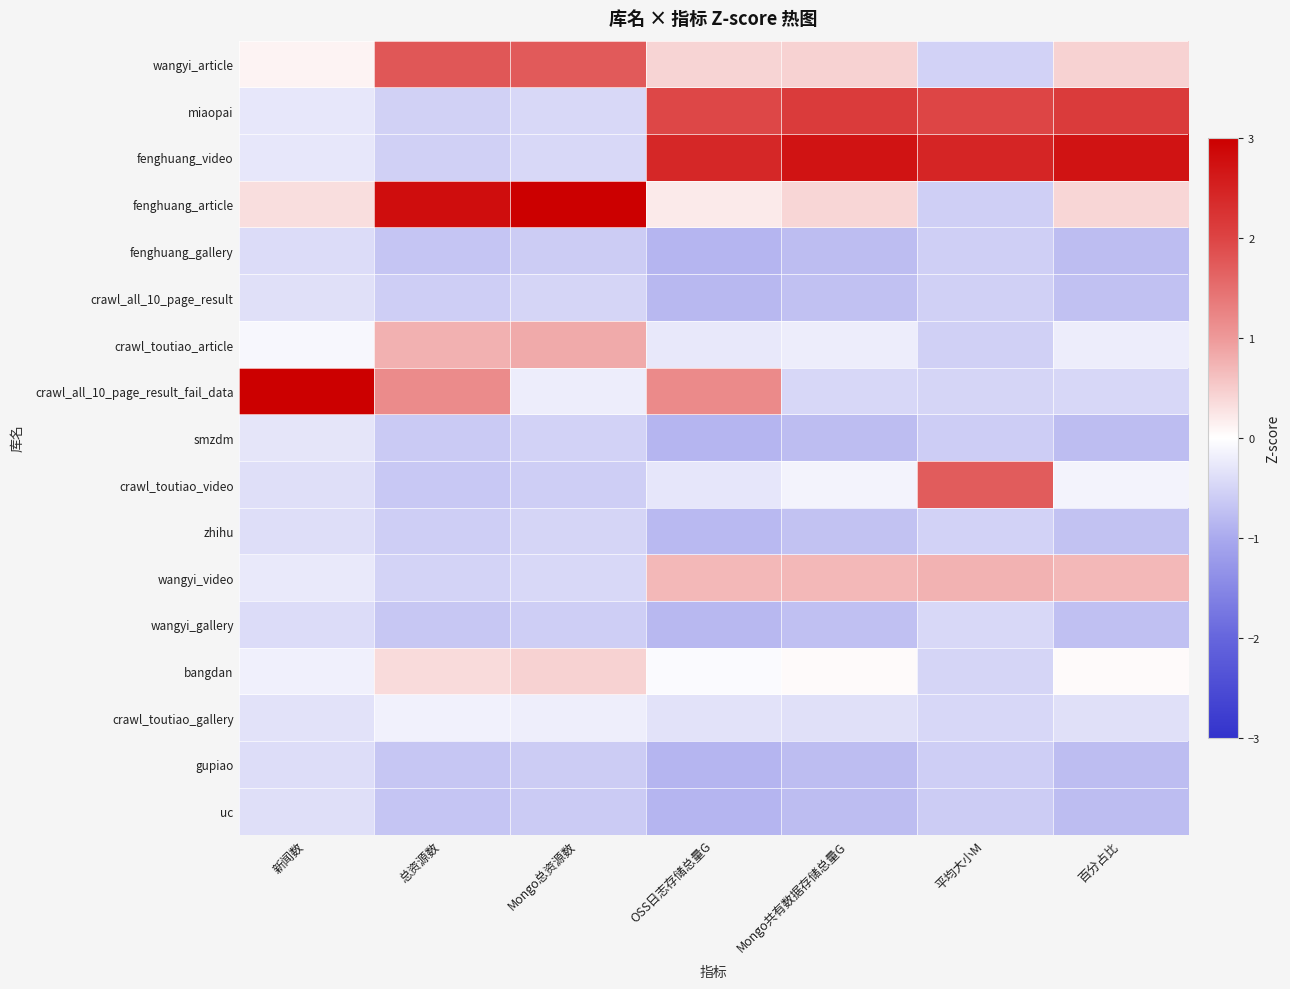

Reading right to left, extract all data points from this chart.

wangyi_article: 百分占比=0.4	平均大小M=-0.5	Mongo共有数据存储总量G=0.4	OSS日志存储总量G=0.4	Mongo总资源数=1.7	总资源数=1.8	新闻数=0.1
miaopai: 百分占比=2.1	平均大小M=2.0	Mongo共有数据存储总量G=2.1	OSS日志存储总量G=2.0	Mongo总资源数=-0.4	总资源数=-0.5	新闻数=-0.3
fenghuang_video: 百分占比=2.7	平均大小M=2.4	Mongo共有数据存储总量G=2.7	OSS日志存储总量G=2.4	Mongo总资源数=-0.4	总资源数=-0.5	新闻数=-0.3
fenghuang_article: 百分占比=0.4	平均大小M=-0.6	Mongo共有数据存储总量G=0.4	OSS日志存储总量G=0.2	Mongo总资源数=3.2	总资源数=2.8	新闻数=0.3
fenghuang_gallery: 百分占比=-0.8	平均大小M=-0.6	Mongo共有数据存储总量G=-0.8	OSS日志存储总量G=-0.9	Mongo总资源数=-0.6	总资源数=-0.7	新闻数=-0.4
crawl_all_10_page_result: 百分占比=-0.7	平均大小M=-0.5	Mongo共有数据存储总量G=-0.7	OSS日志存储总量G=-0.8	Mongo总资源数=-0.5	总资源数=-0.6	新闻数=-0.4
crawl_toutiao_article: 百分占比=-0.2	平均大小M=-0.5	Mongo共有数据存储总量G=-0.2	OSS日志存储总量G=-0.3	Mongo总资源数=0.8	总资源数=0.8	新闻数=-0.1
crawl_all_10_page_result_fail_data: 百分占比=-0.5	平均大小M=-0.5	Mongo共有数据存储总量G=-0.5	OSS日志存储总量G=1.2	Mongo总资源数=-0.2	总资源数=1.2	新闻数=3.9
smzdm: 百分占比=-0.8	平均大小M=-0.6	Mongo共有数据存储总量G=-0.8	OSS日志存储总量G=-0.9	Mongo总资源数=-0.5	总资源数=-0.6	新闻数=-0.3
crawl_toutiao_video: 百分占比=-0.1	平均大小M=1.7	Mongo共有数据存储总量G=-0.1	OSS日志存储总量G=-0.3	Mongo总资源数=-0.6	总资源数=-0.6	新闻数=-0.4
zhihu: 百分占比=-0.7	平均大小M=-0.5	Mongo共有数据存储总量G=-0.7	OSS日志存储总量G=-0.8	Mongo总资源数=-0.5	总资源数=-0.6	新闻数=-0.4
wangyi_video: 百分占比=0.7	平均大小M=0.7	Mongo共有数据存储总量G=0.7	OSS日志存储总量G=0.7	Mongo总资源数=-0.5	总资源数=-0.5	新闻数=-0.2
wangyi_gallery: 百分占比=-0.7	平均大小M=-0.4	Mongo共有数据存储总量G=-0.7	OSS日志存储总量G=-0.8	Mongo总资源数=-0.6	总资源数=-0.7	新闻数=-0.4
bangdan: 百分占比=0.0	平均大小M=-0.5	Mongo共有数据存储总量G=0.0	OSS日志存储总量G=-0.1	Mongo总资源数=0.4	总资源数=0.3	新闻数=-0.2
crawl_toutiao_gallery: 百分占比=-0.4	平均大小M=-0.5	Mongo共有数据存储总量G=-0.4	OSS日志存储总量G=-0.3	Mongo总资源数=-0.2	总资源数=-0.2	新闻数=-0.3
gupiao: 百分占比=-0.8	平均大小M=-0.6	Mongo共有数据存储总量G=-0.8	OSS日志存储总量G=-0.9	Mongo总资源数=-0.6	总资源数=-0.7	新闻数=-0.4
uc: 百分占比=-0.8	平均大小M=-0.6	Mongo共有数据存储总量G=-0.8	OSS日志存储总量G=-0.9	Mongo总资源数=-0.6	总资源数=-0.7	新闻数=-0.4